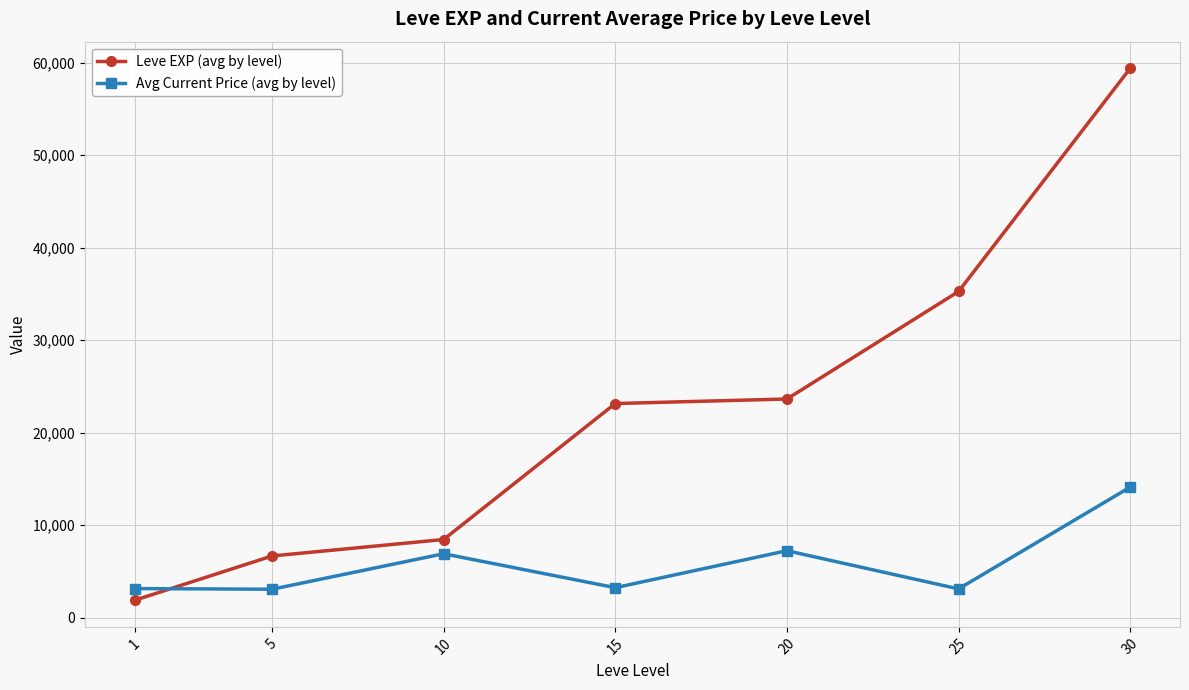

At which category is the sum across all series the highest?

30